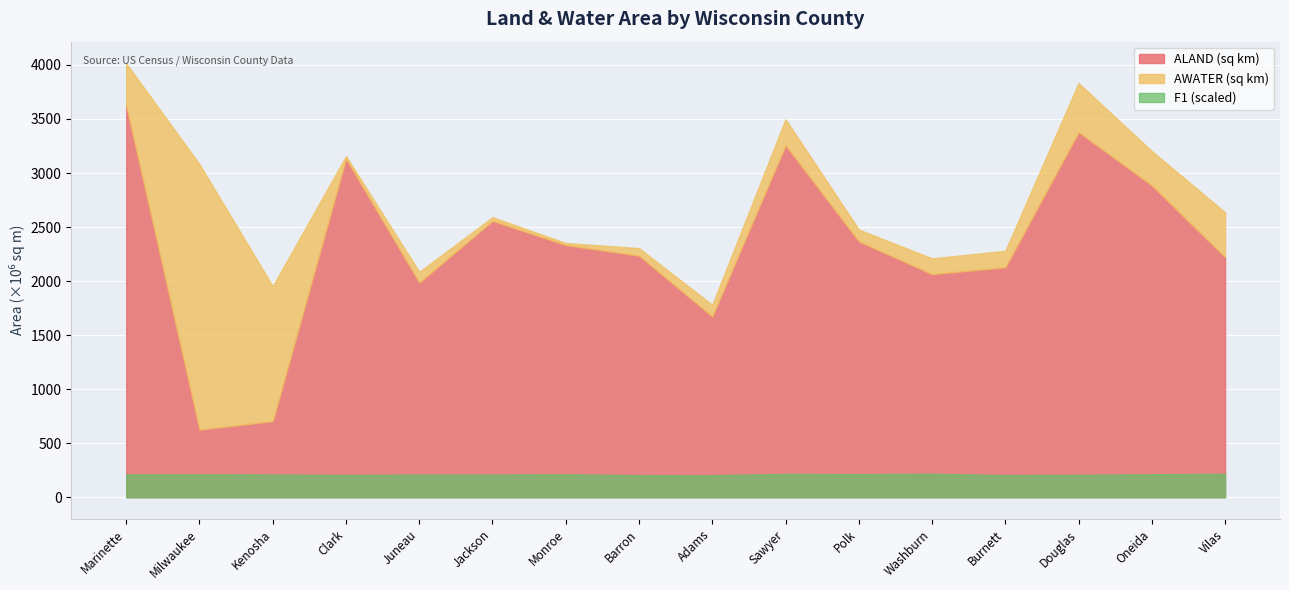

True or false: AWATER and F1 cross at least once.

False